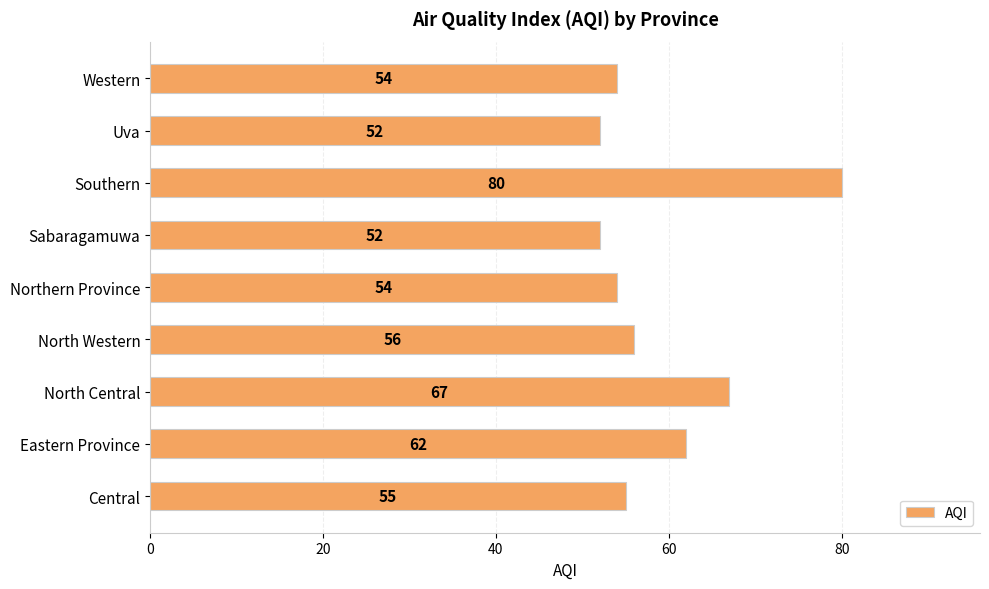

At which category does the chart reach its peak across all series?

Southern